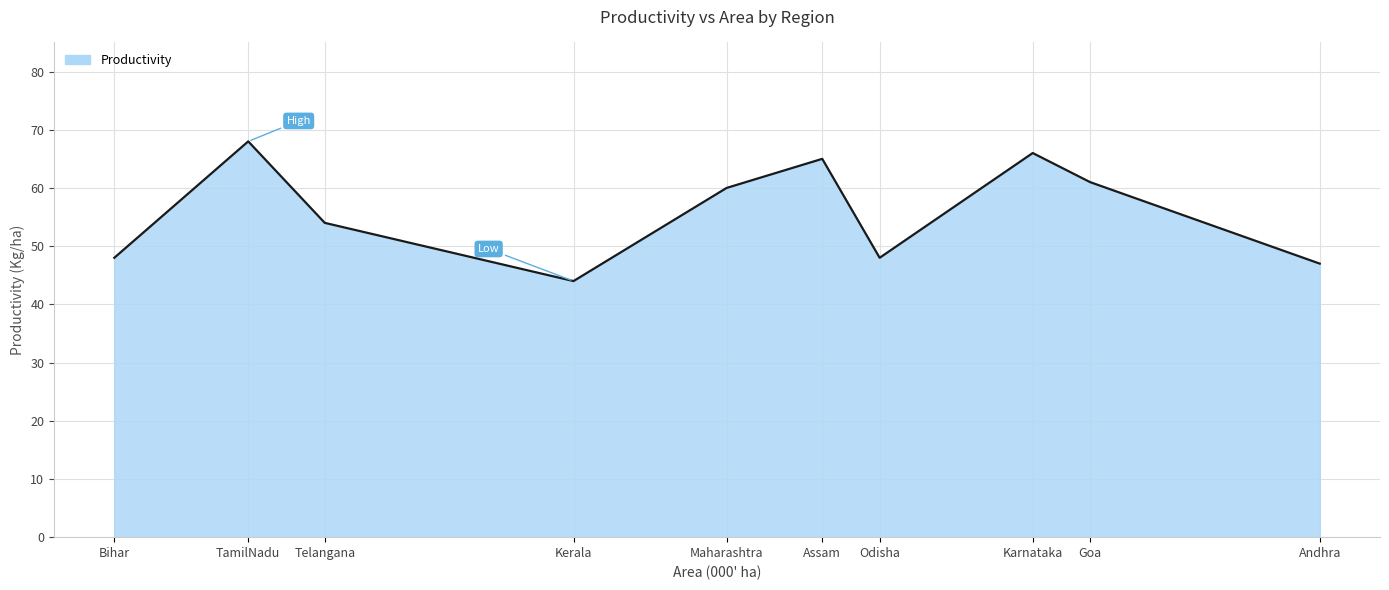

The chart shows a value of 47 at Andhra. True or false?

True